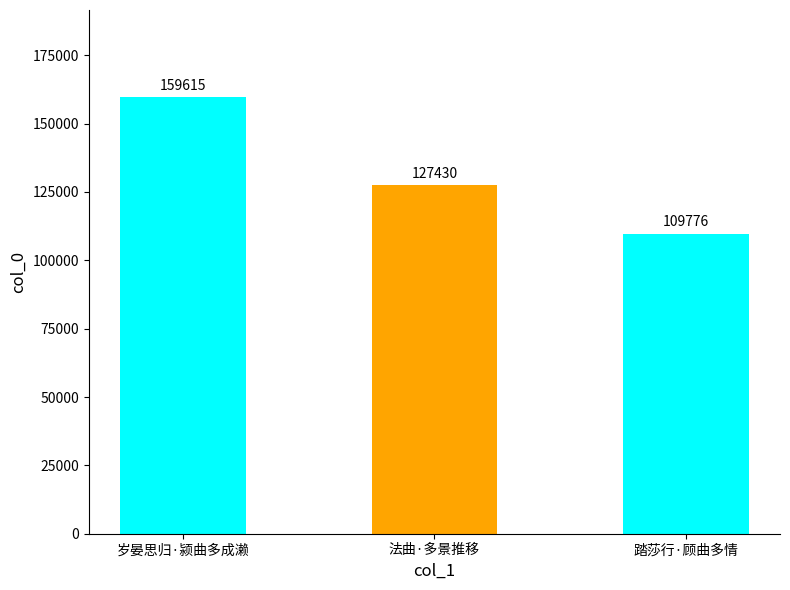

Which category has the highest value across all series?

岁晏思归·颍曲多成濑